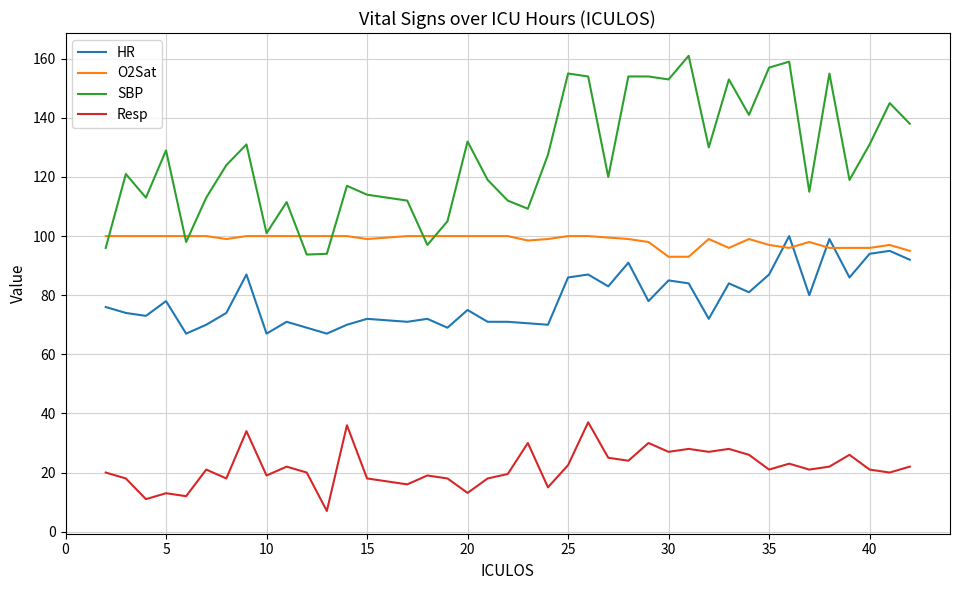

What is the highest value of the HR series?

100.0